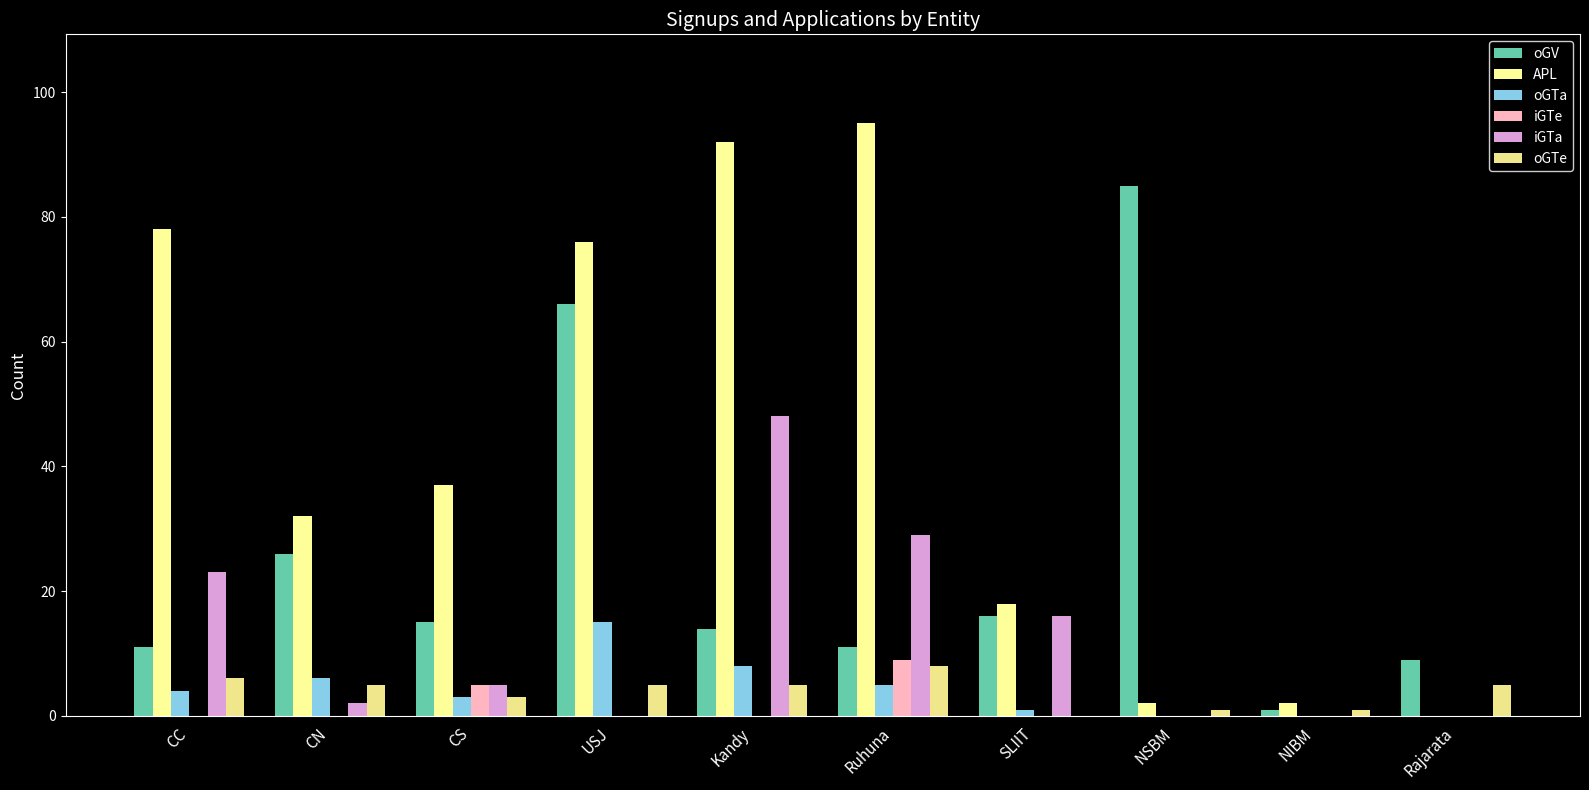

How many groups of bars are there?

10